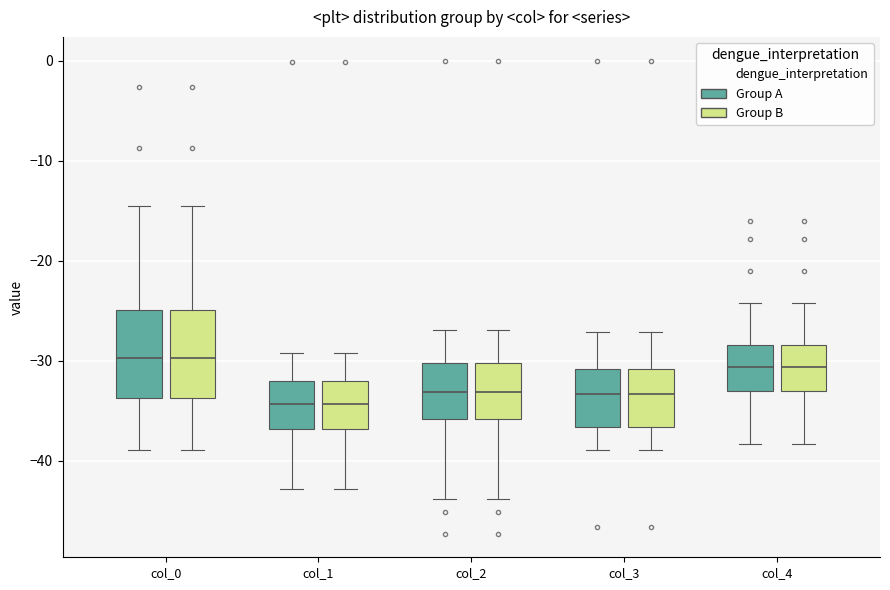

Reading left to right, read every box against the y-axis: the position of its median line, the range the box covers, and the ends of its whiskers. The values are not printed on the chart, so give them approximately, as read against the axis.

col_0 (Group A): median -30, box -34 to -25, whiskers -39 to -15
col_0 (Group B): median -30, box -34 to -25, whiskers -39 to -15
col_1 (Group A): median -34, box -37 to -32, whiskers -43 to -29
col_1 (Group B): median -34, box -37 to -32, whiskers -43 to -29
col_2 (Group A): median -33, box -36 to -30, whiskers -44 to -27
col_2 (Group B): median -33, box -36 to -30, whiskers -44 to -27
col_3 (Group A): median -33, box -37 to -31, whiskers -39 to -27
col_3 (Group B): median -33, box -37 to -31, whiskers -39 to -27
col_4 (Group A): median -31, box -33 to -28, whiskers -38 to -24
col_4 (Group B): median -31, box -33 to -28, whiskers -38 to -24